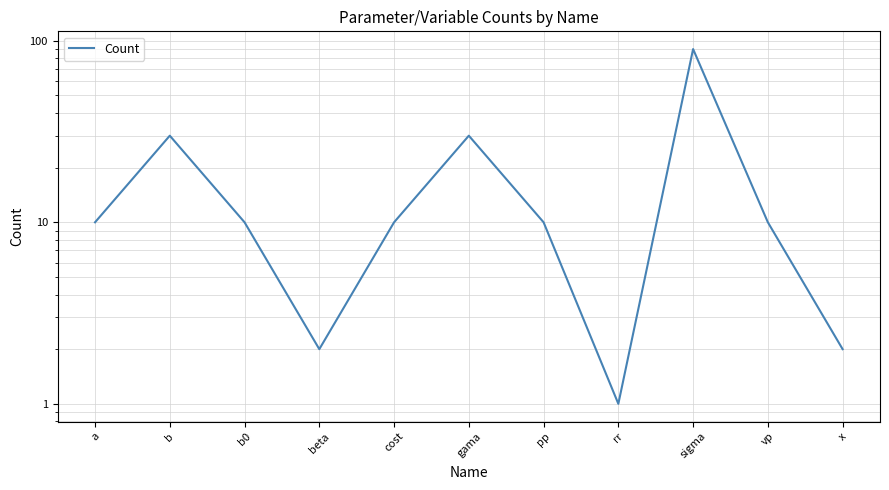

Reading left to right, list all the values displayed in this chart.

10	30	10	2	10	30	10	1	90	10	2